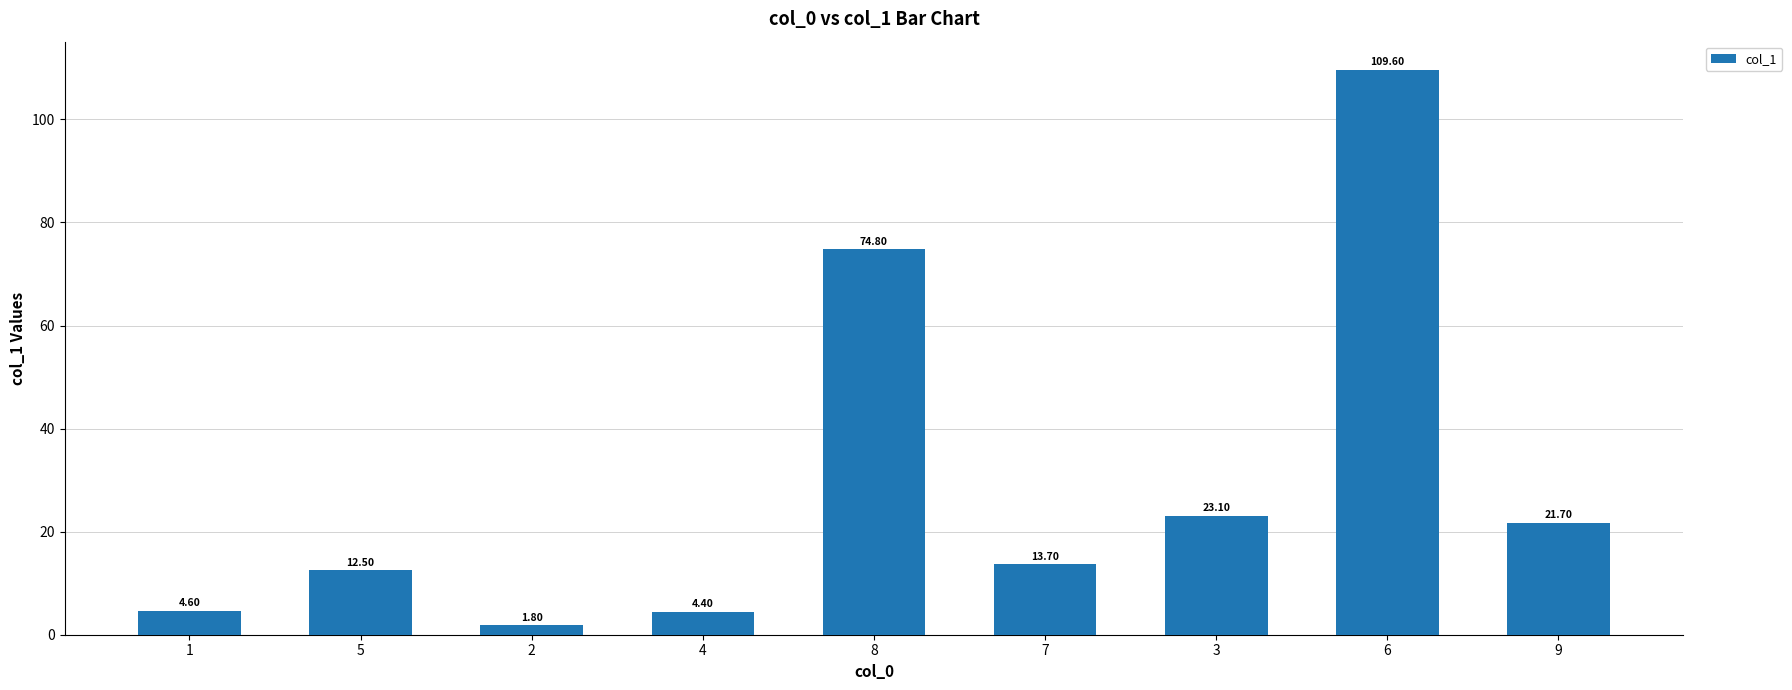

Reading left to right, list all the values displayed in this chart.

4.6	12.5	1.8	4.4	74.8	13.7	23.1	109.6	21.7